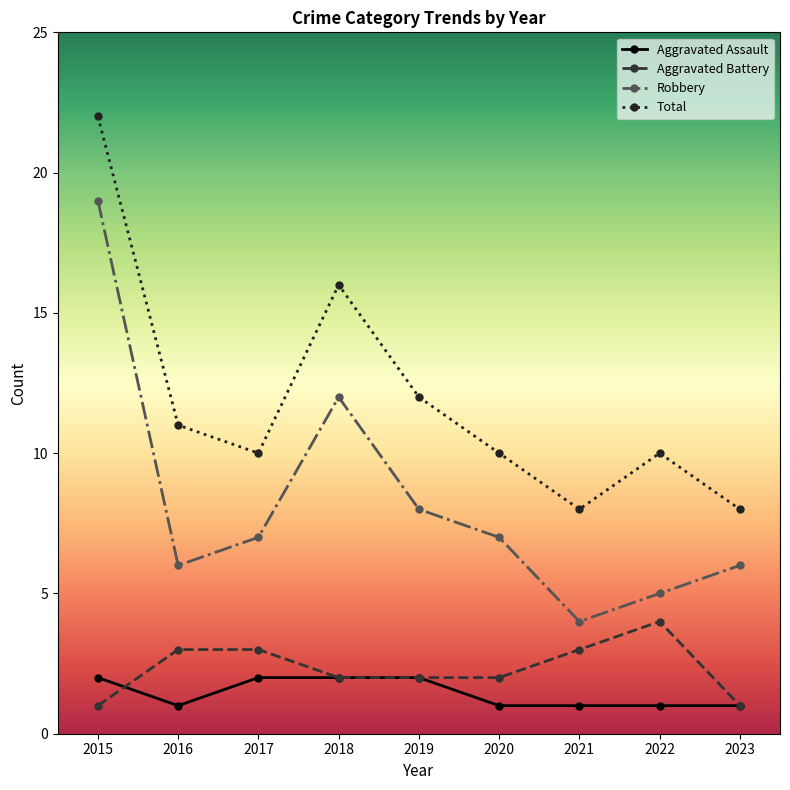

How many lines are shown in the chart?

4